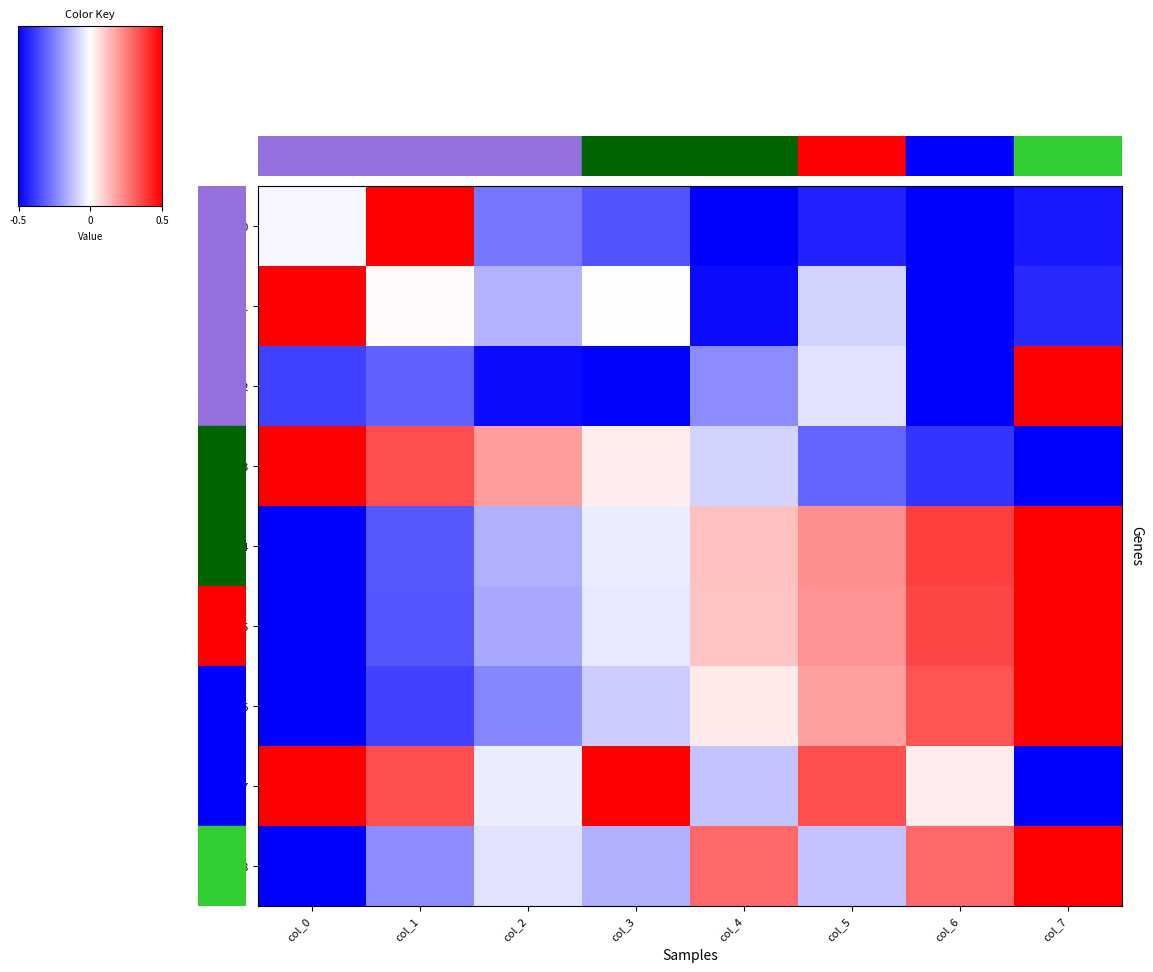

Reading right to left, list all the values displayed in this chart.

row_0: -0.9	-1.0	-0.9	-1.0	-0.7	-0.5	1.0	-0.0
row_1: -0.8	-1.0	-0.2	-1.0	0.0	-0.3	0.0	1.0
row_2: 1.0	-1.0	-0.1	-0.4	-1.0	-1.0	-0.6	-0.7
row_3: -1.0	-0.8	-0.6	-0.2	0.1	0.4	0.7	1.0
row_4: 1.0	0.8	0.4	0.2	-0.1	-0.3	-0.7	-1.0
row_5: 1.0	0.7	0.4	0.2	-0.1	-0.3	-0.7	-1.0
row_6: 1.0	0.7	0.4	0.1	-0.2	-0.5	-0.7	-1.0
row_7: -1.0	0.1	0.7	-0.2	1.0	-0.1	0.7	1.0
row_8: 1.0	0.6	-0.2	0.6	-0.3	-0.1	-0.4	-1.0